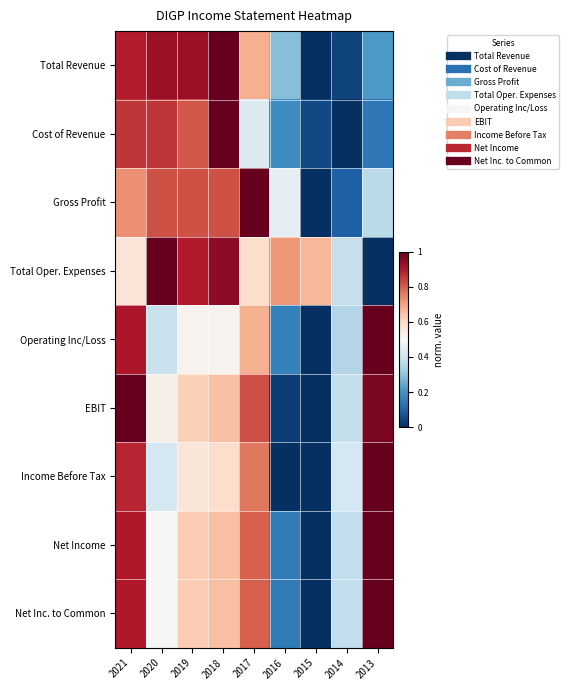

What is the total value across all series at 2020?

5.9